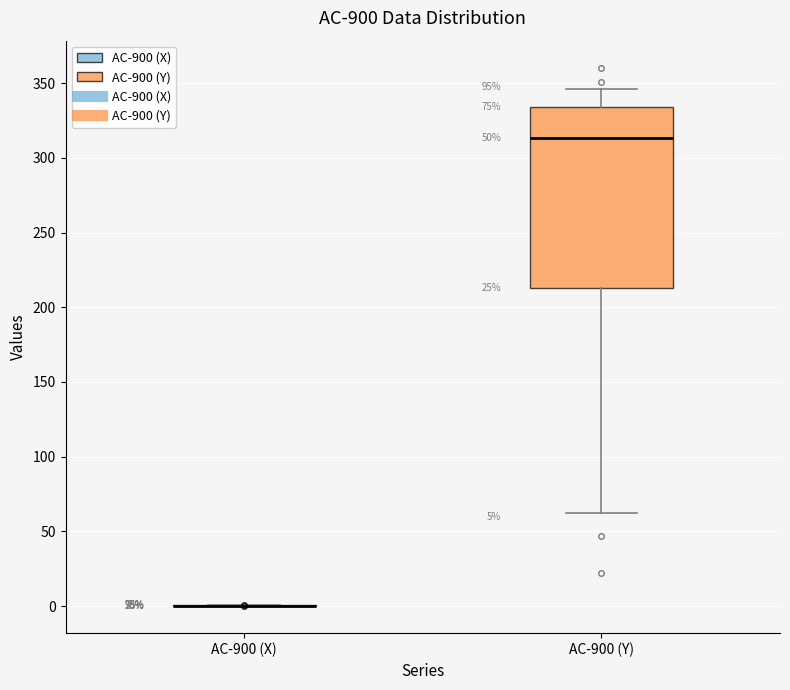

Which box is the tallest, from its lower edge to its upper edge?

AC-900 (Y)